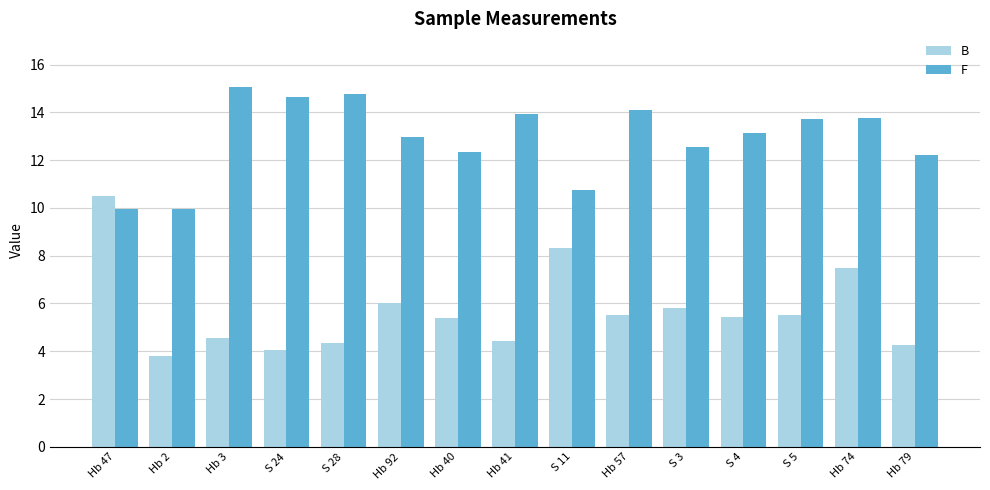

What is the label of the 4th bar from the right?

S 4